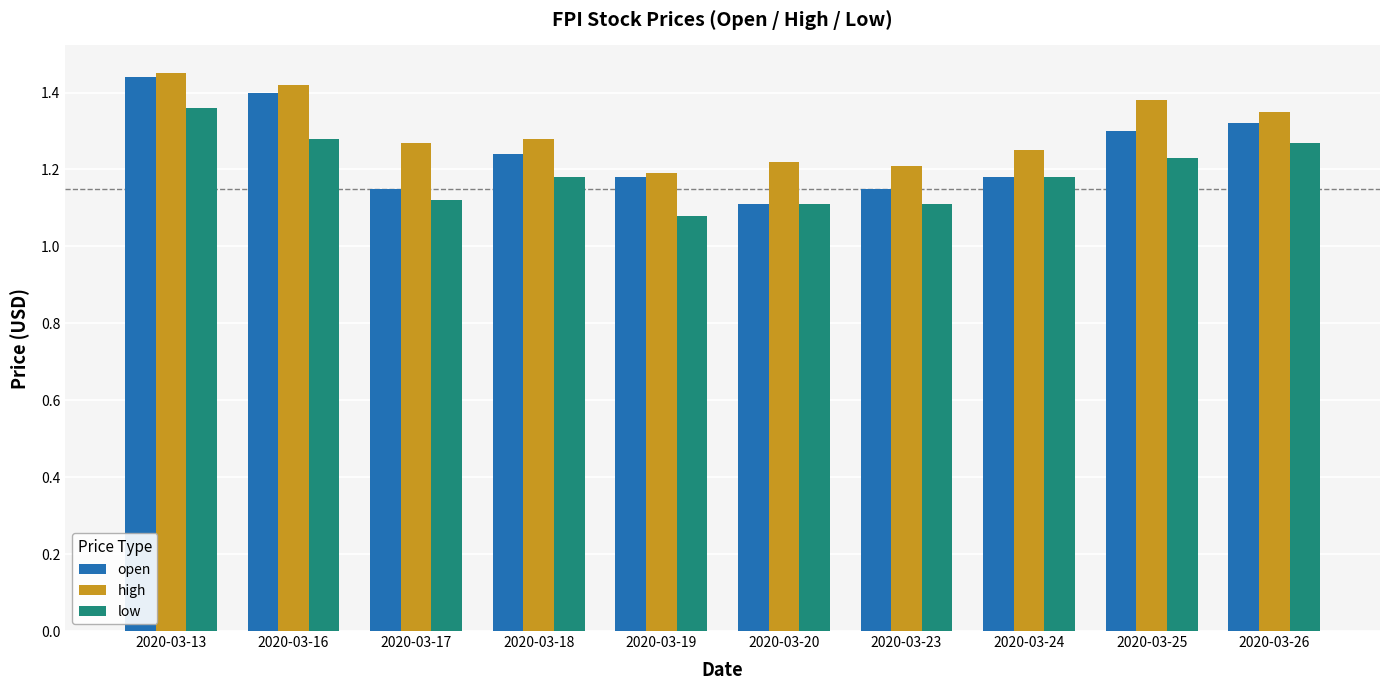

What is the sum of the low values at 2020-03-25 and 2020-03-16?

2.5